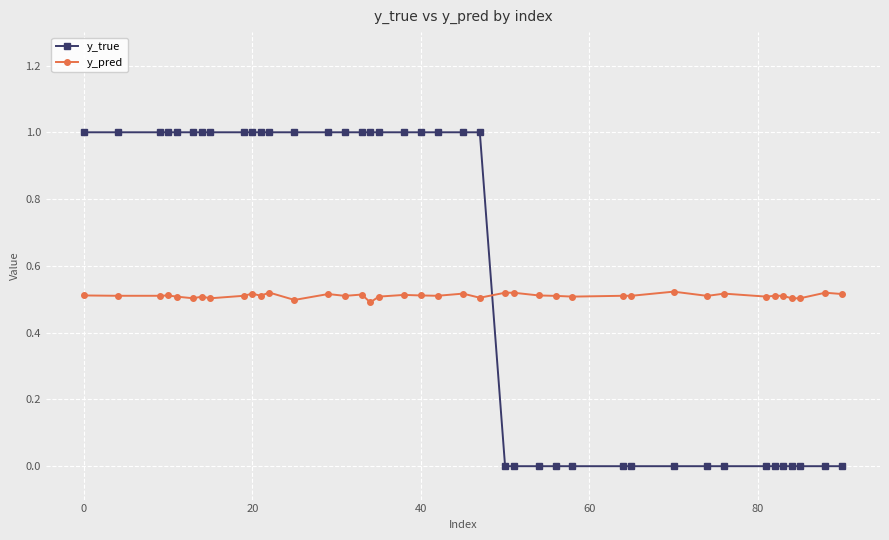

How many intersections are there between y_pred and y_true?

1